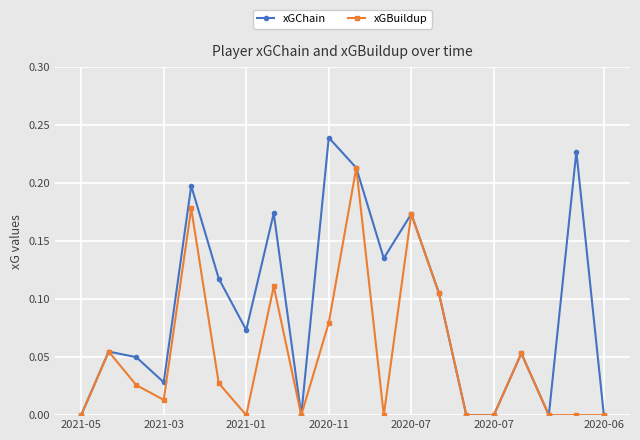

Rank the series by their maximum value, from lowest to highest.

xGBuildup, xGChain